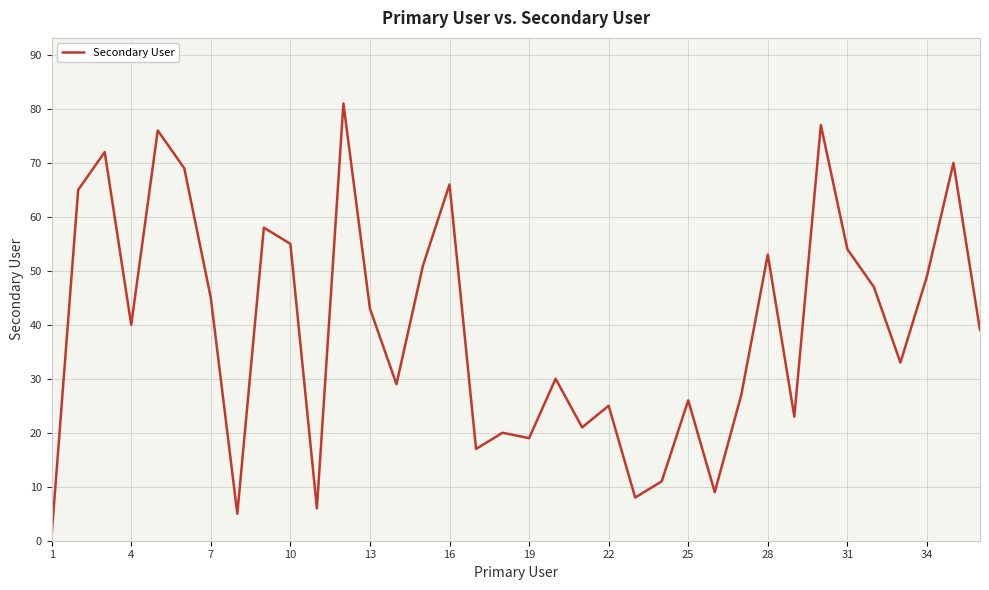

What is the difference between the maximum and minimum values?

80